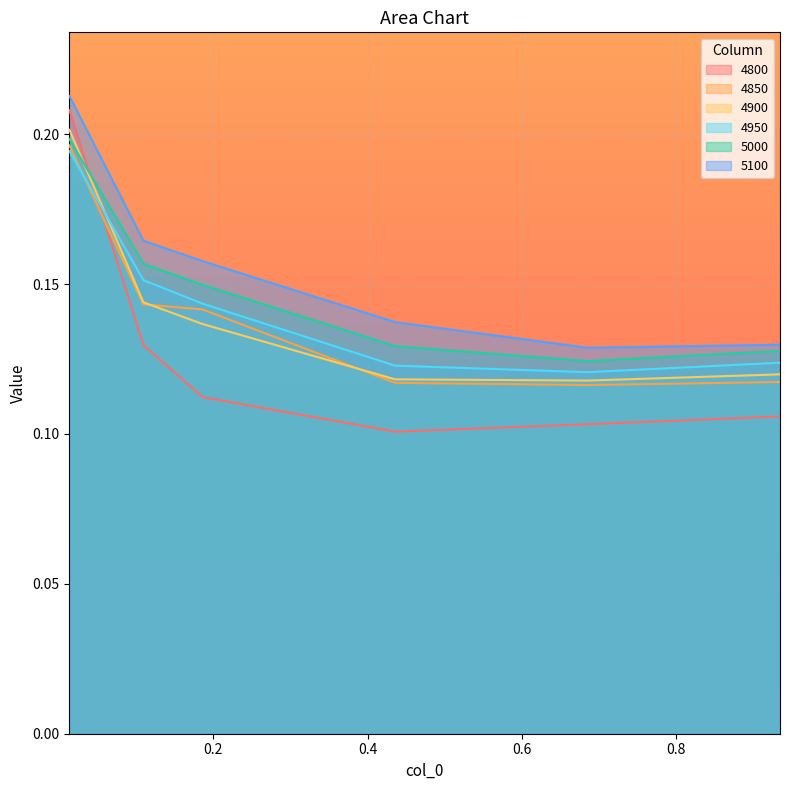

How many lines are shown in the chart?

6